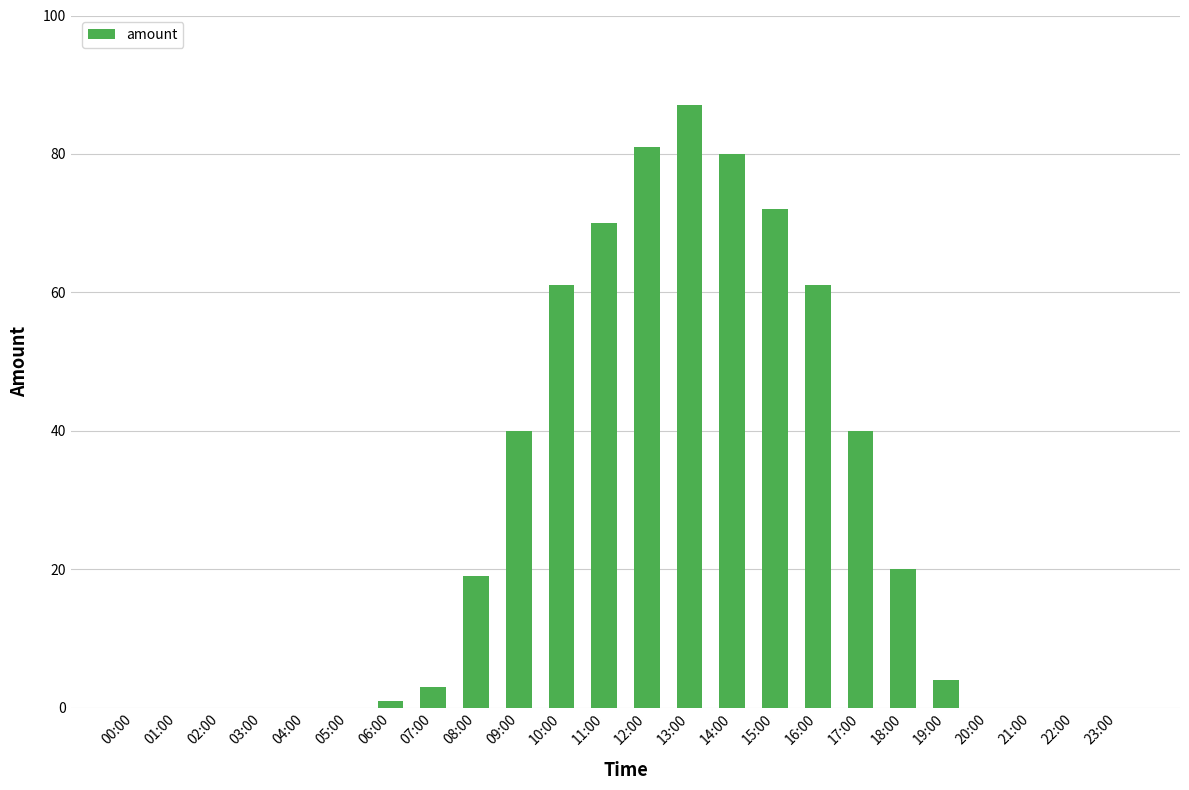

Is it true that the value at 02:00 is 0?

True